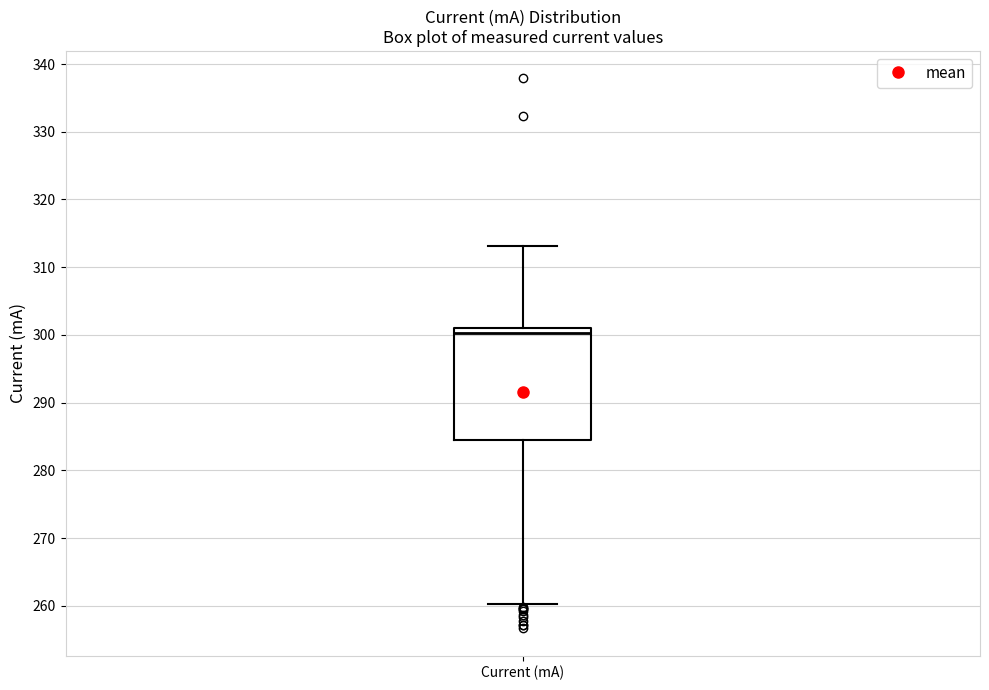

Transcribe this box plot: give where the median line is, the range the box spans, and where the two whiskers end, as read against the y-axis. The values are not printed on the chart, so give them approximately, as read against the axis.

median 300, box 285 to 301, whiskers 260 to 313